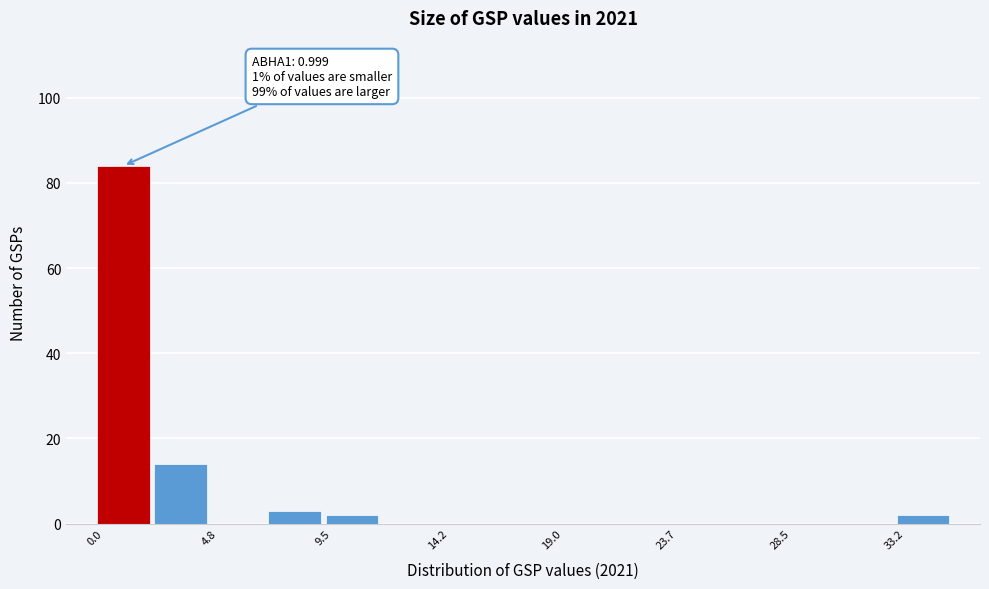

Which range on the x-axis has the tallest bar?

0.0 to 2.5